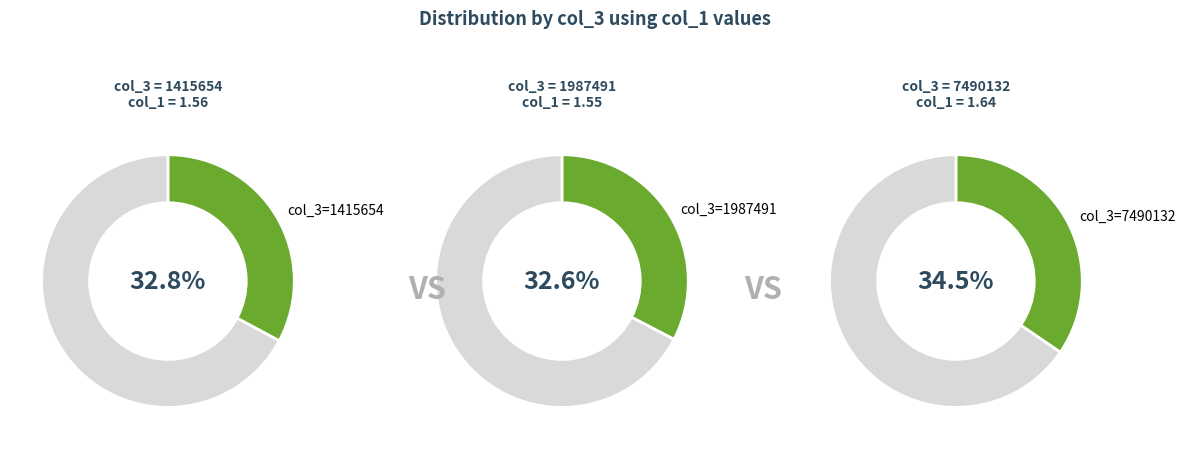

How much of the chart is everything except 7490132?

65.5%